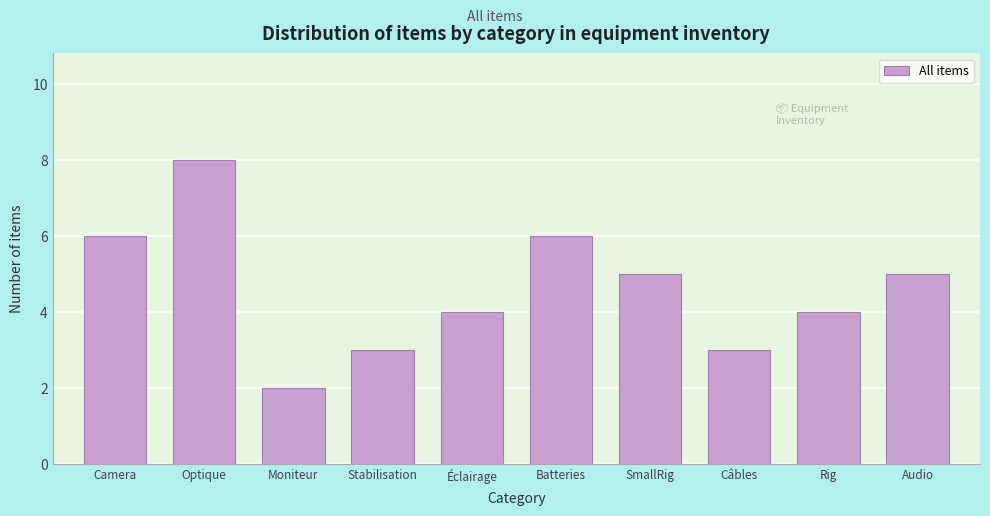

Reading left to right, list all the values displayed in this chart.

6	8	2	3	4	6	5	3	4	5